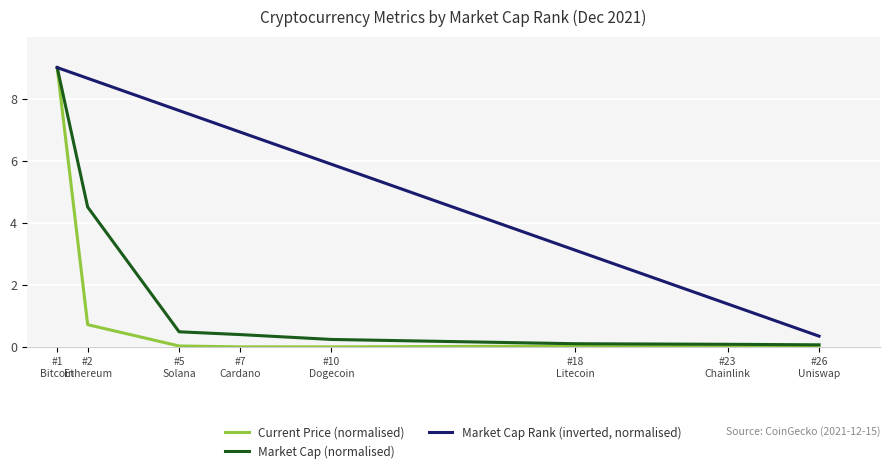

What is the average value of the Market Cap (normalised) series?

1.9